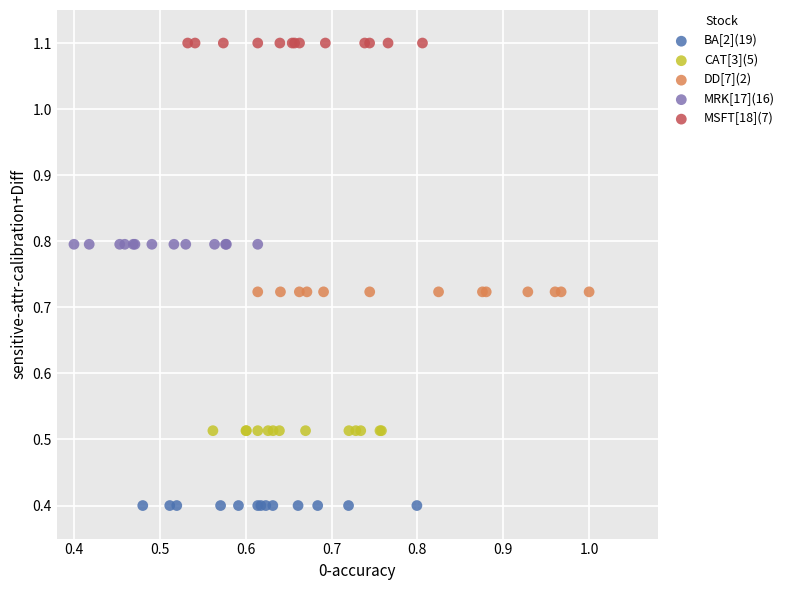

Which series contains the highest Y value?

MSFT[18](7)